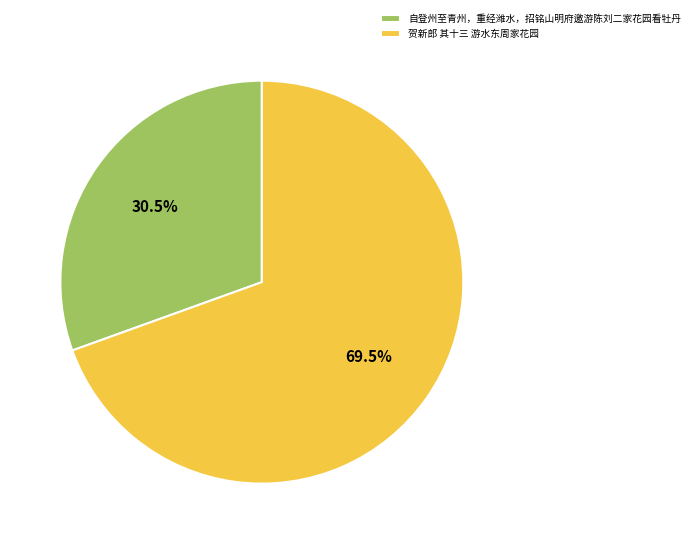

How many segments does this pie chart have?

2